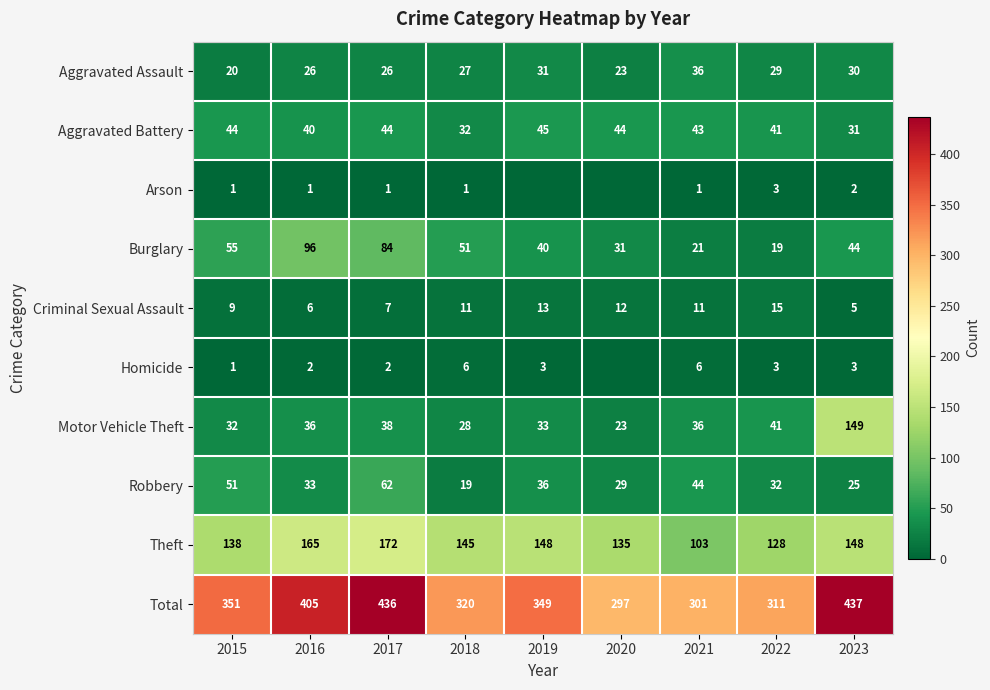

Count the number of categories in the chart.

9